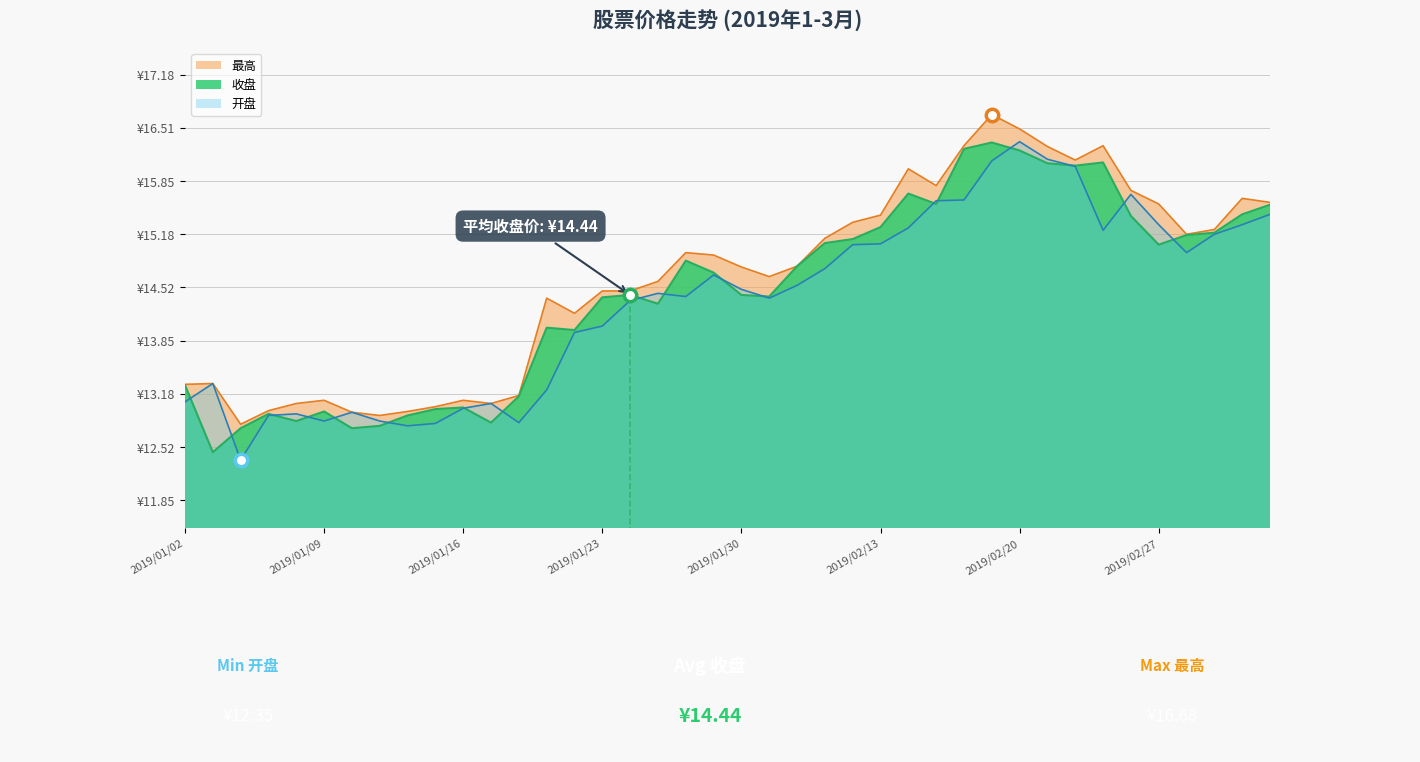

What is the total value across all series at 2019/01/18?

39.1